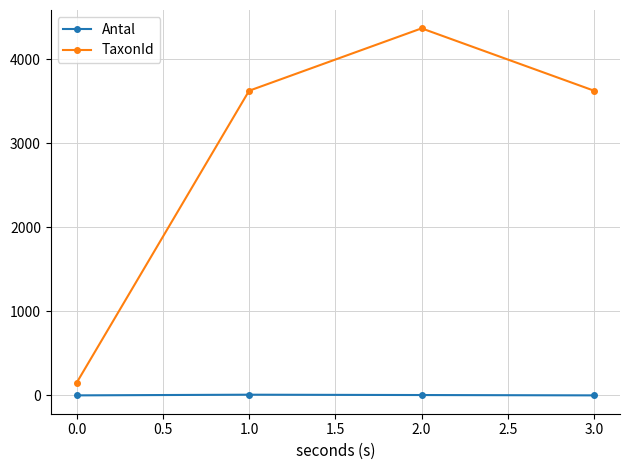

True or false: TaxonId has more than 1 interior local peaks.

False